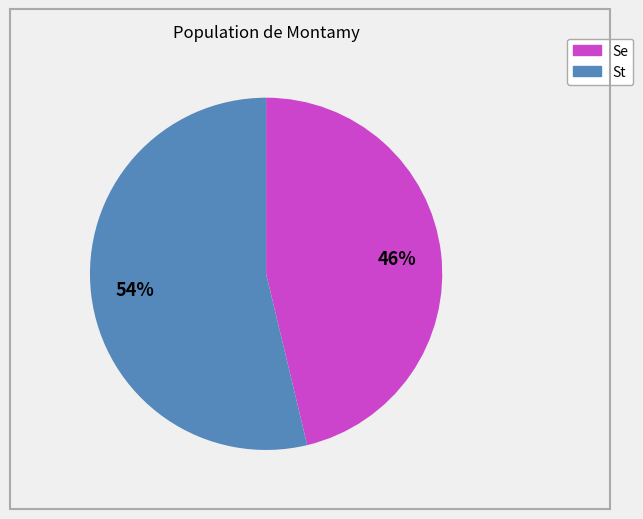

Is there any slice that represents more than half of the pie?

Yes